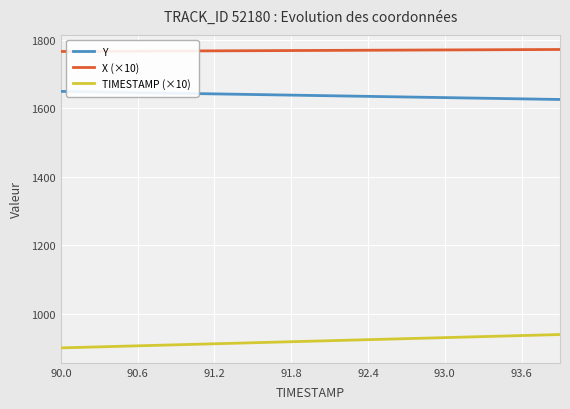

What is the difference between the maximum and minimum values in the Y series?

23.6